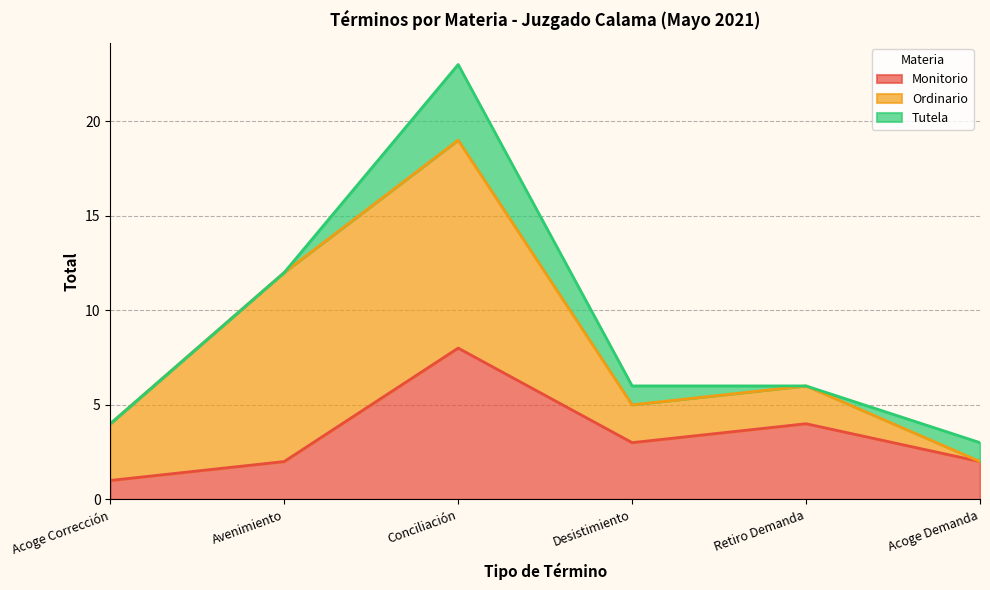

What is the sum of the Ordinario values at Acoge Demanda and Avenimiento?

10